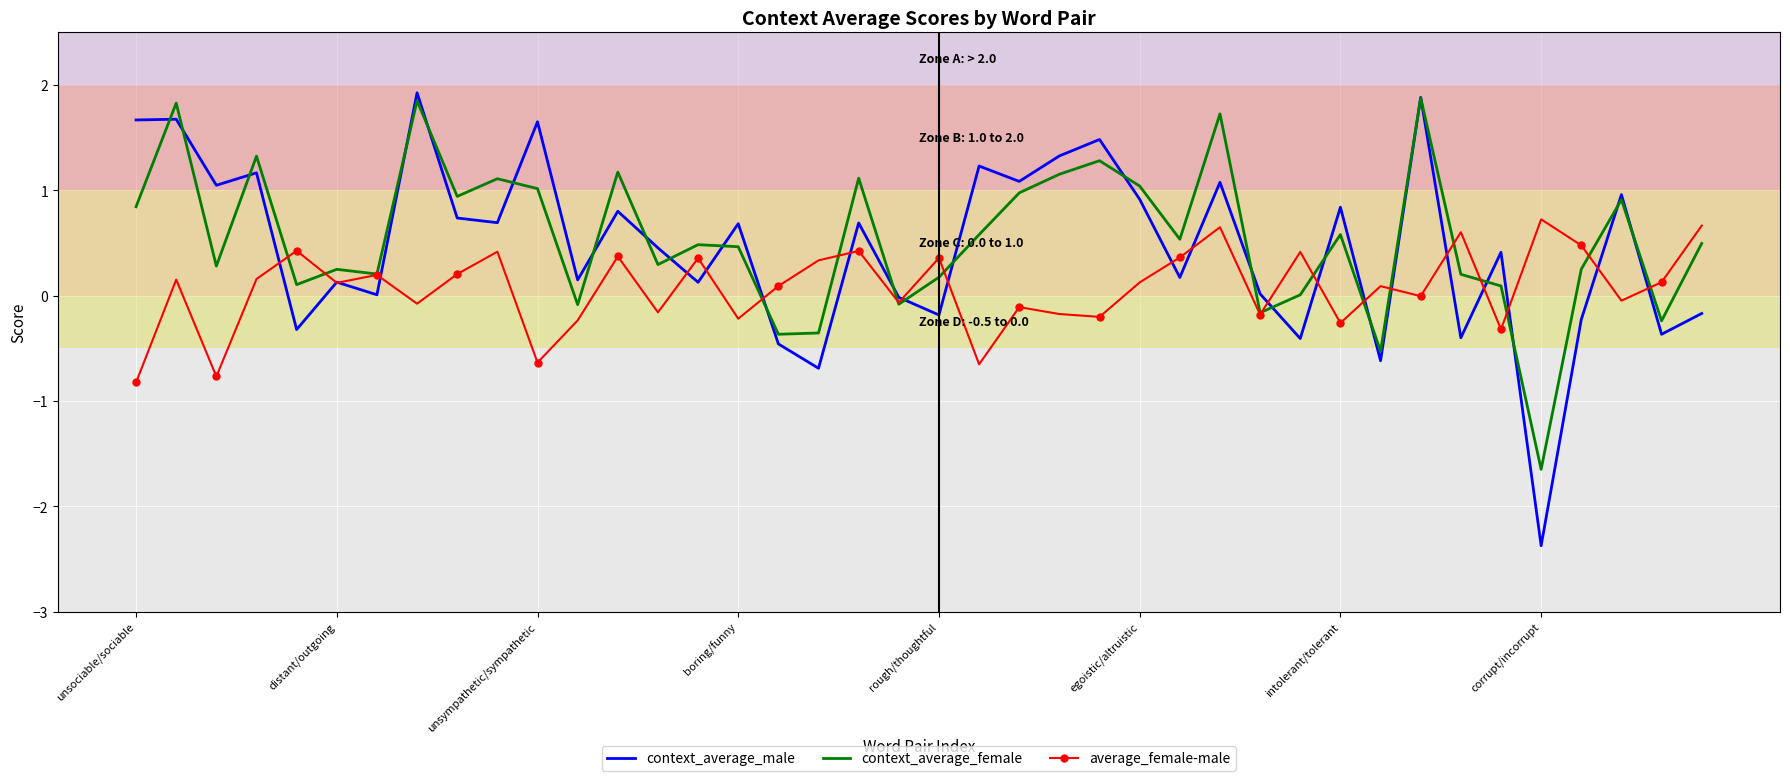

Which series has the largest range (max minus min)?

context_average_male